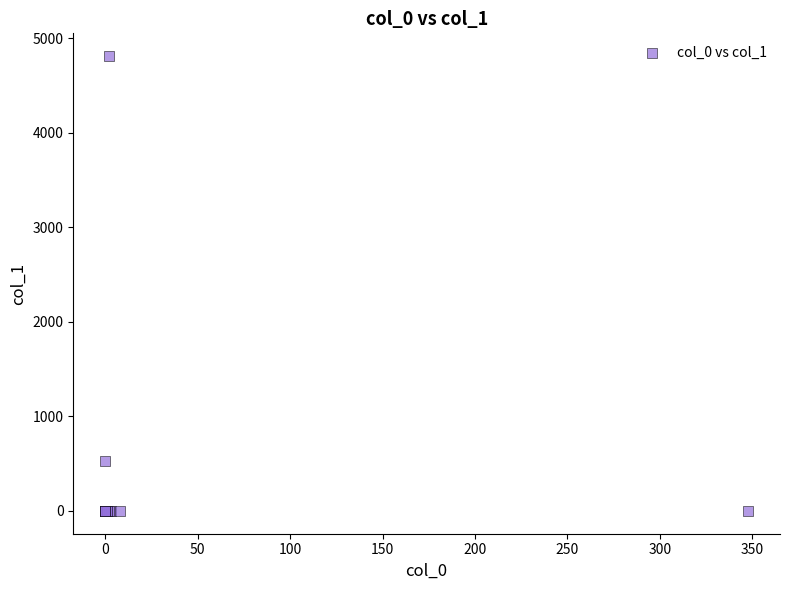

What Y value in the scatter plot is closest to 2404?

525.5